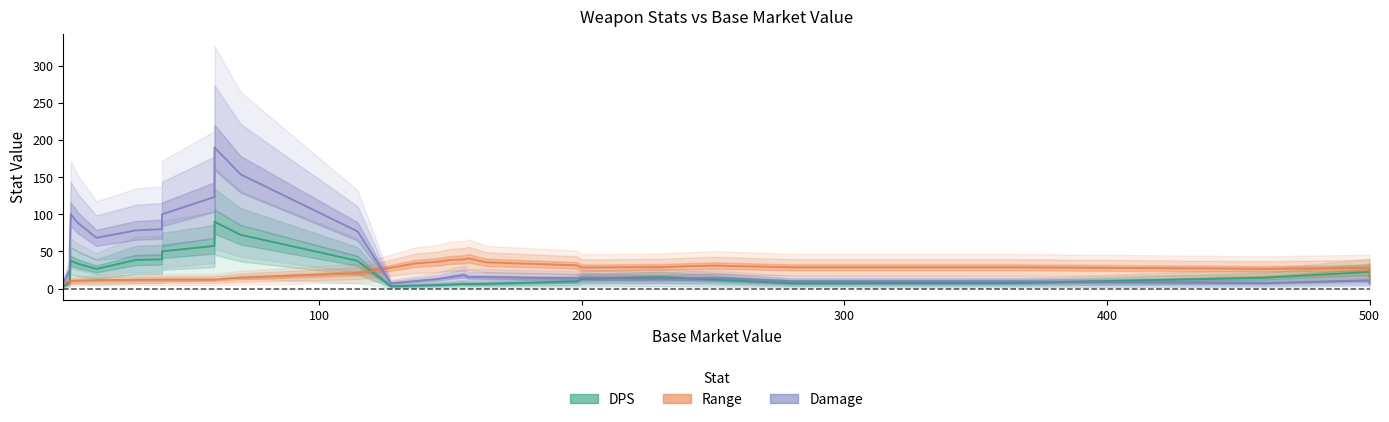

Which series has the largest range (max minus min)?

Damage